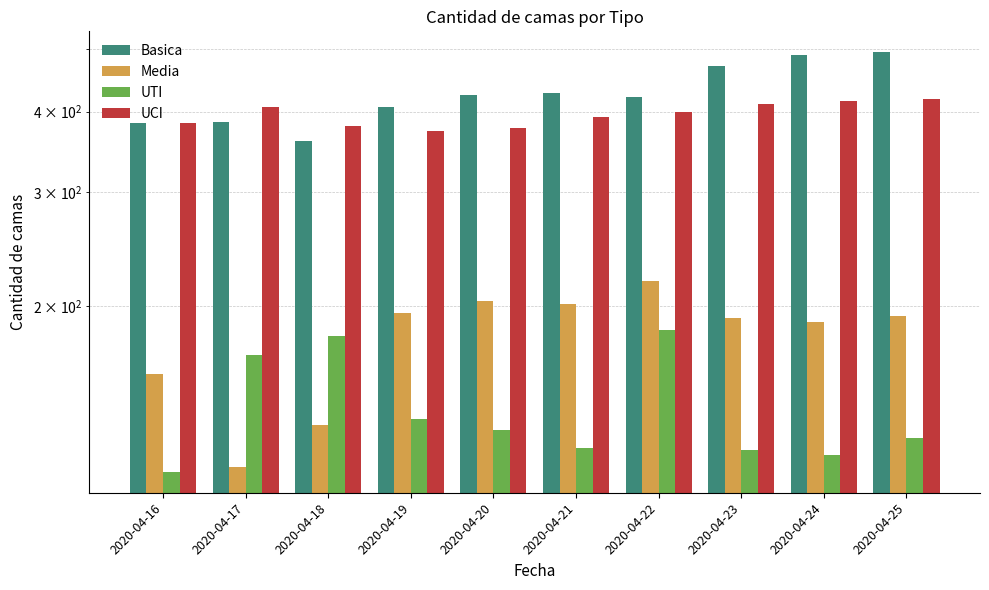

What is the difference between the maximum and second lowest values in the UCI series?

41